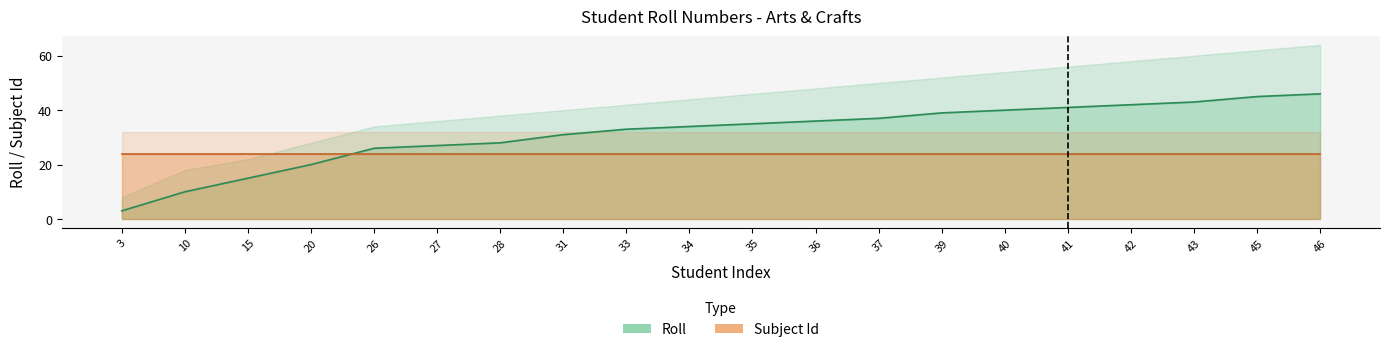

Between 10 and 15, which is larger?

15